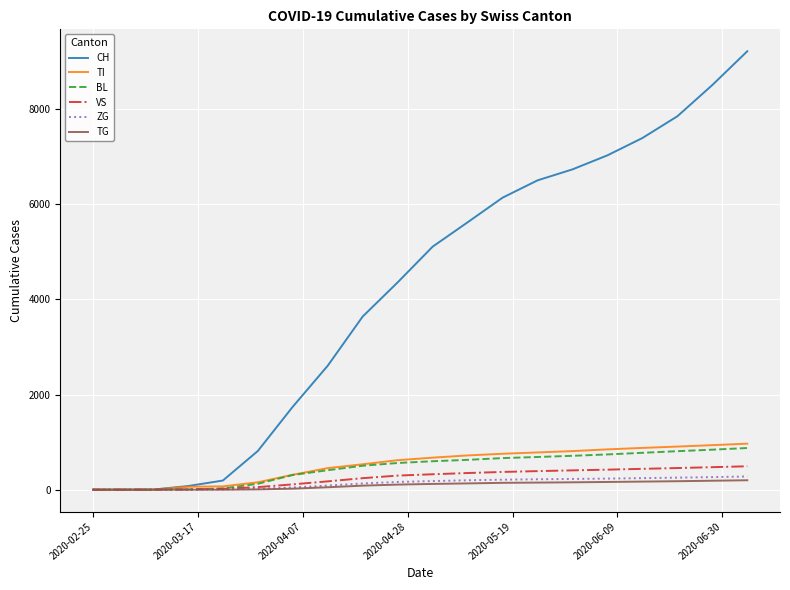

What is the maximum value for TI?

967